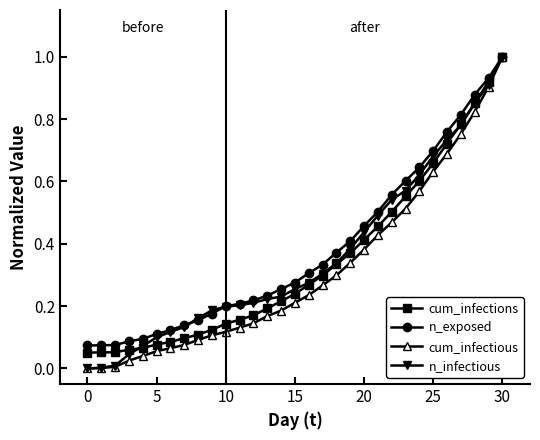

At which category is the sum across all series the highest?

30